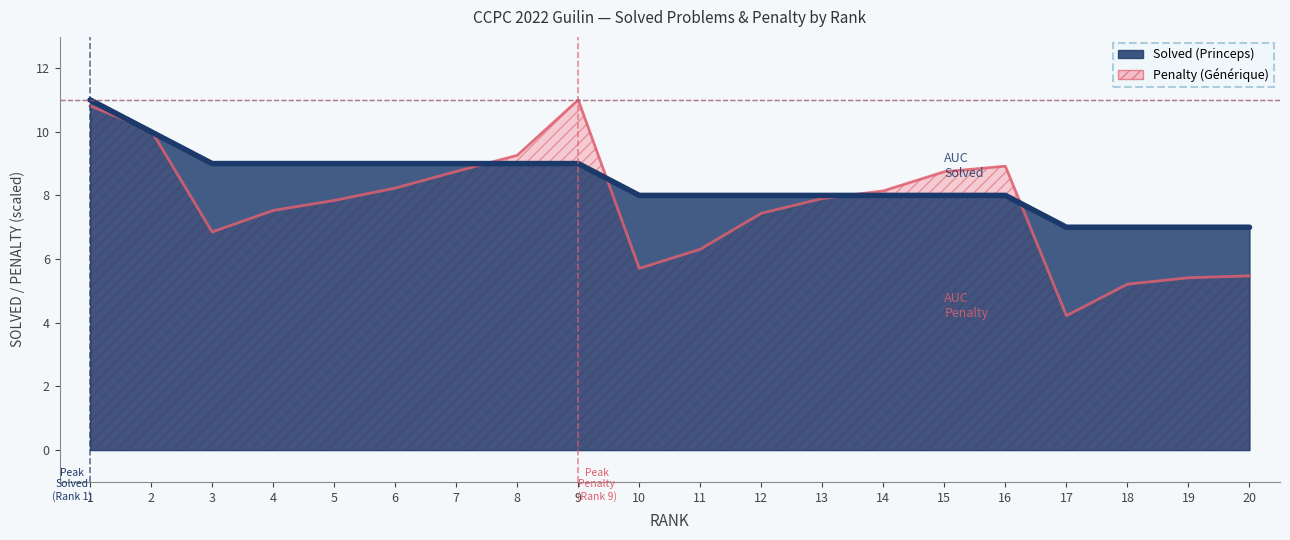

Between 2 and 9, which series saw the biggest shift?

Solved